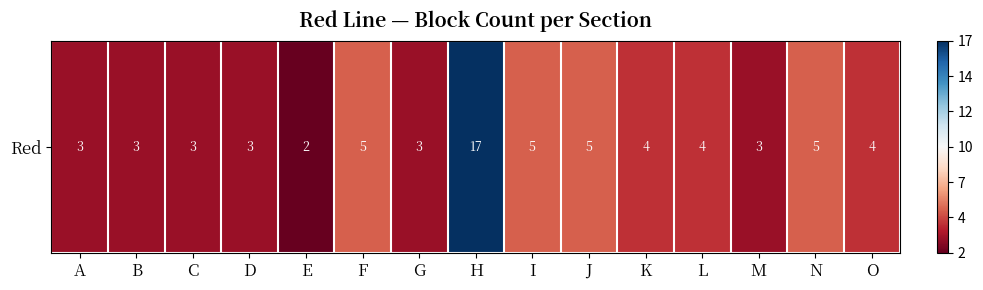

How many values are below 4?

7